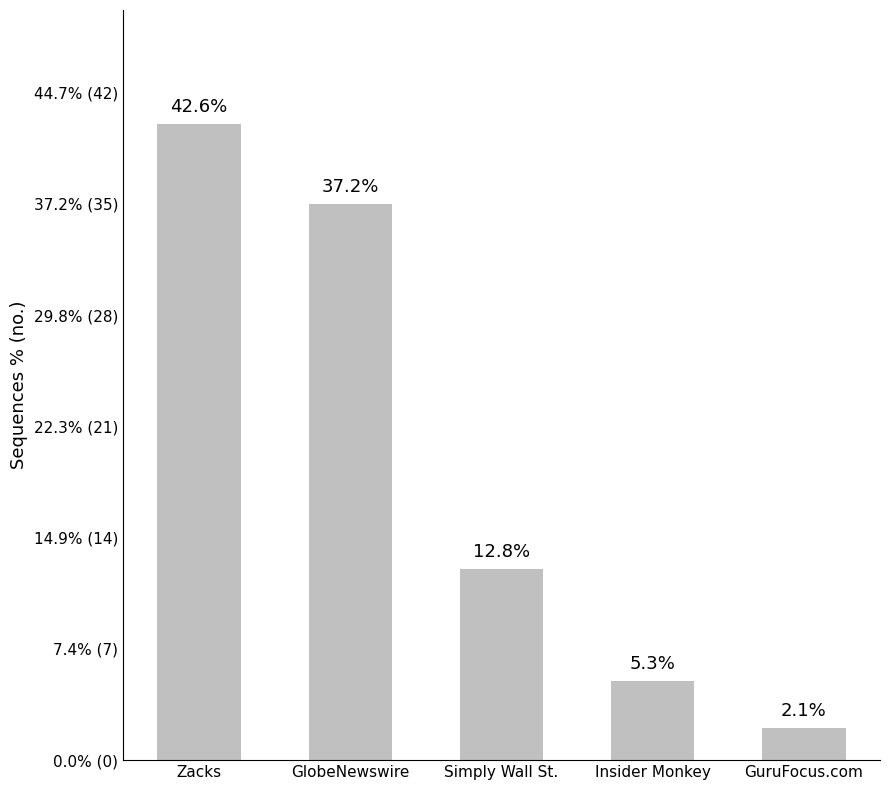

Does the chart contain stacked bars?

No